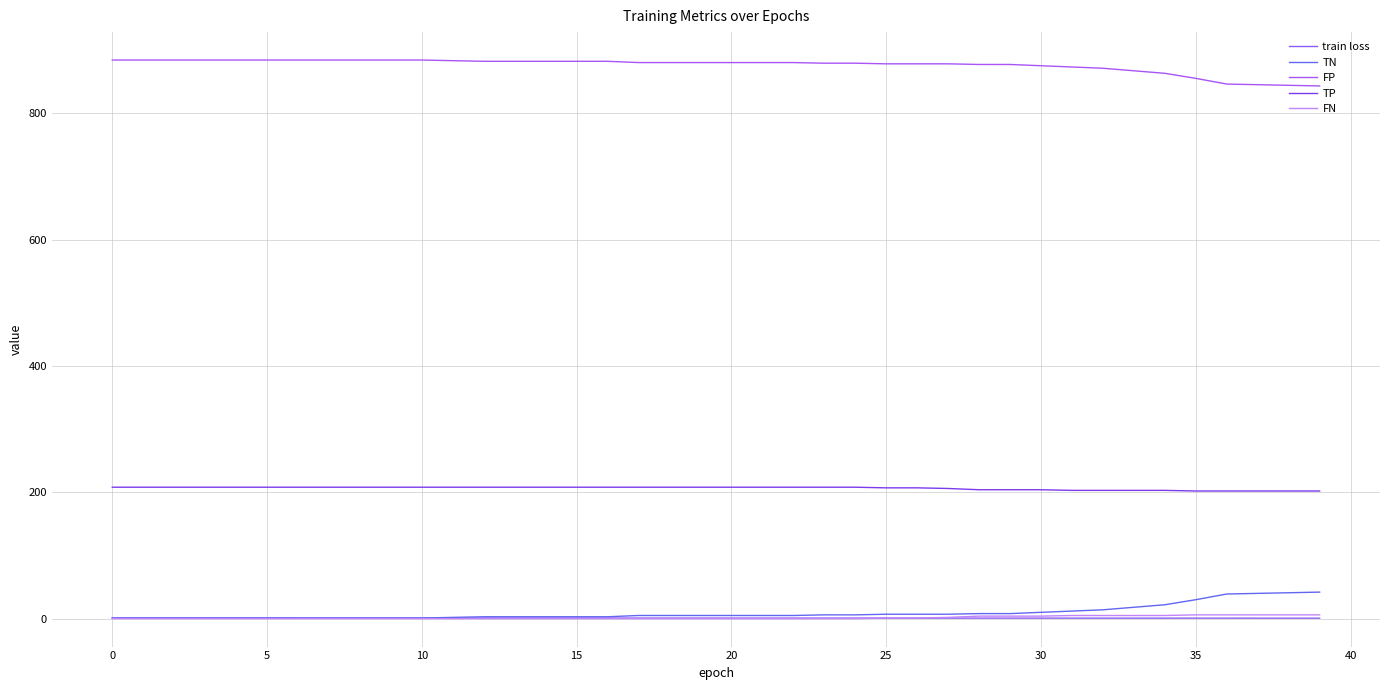

What is the difference between the maximum and minimum values in the TN series?

41.0